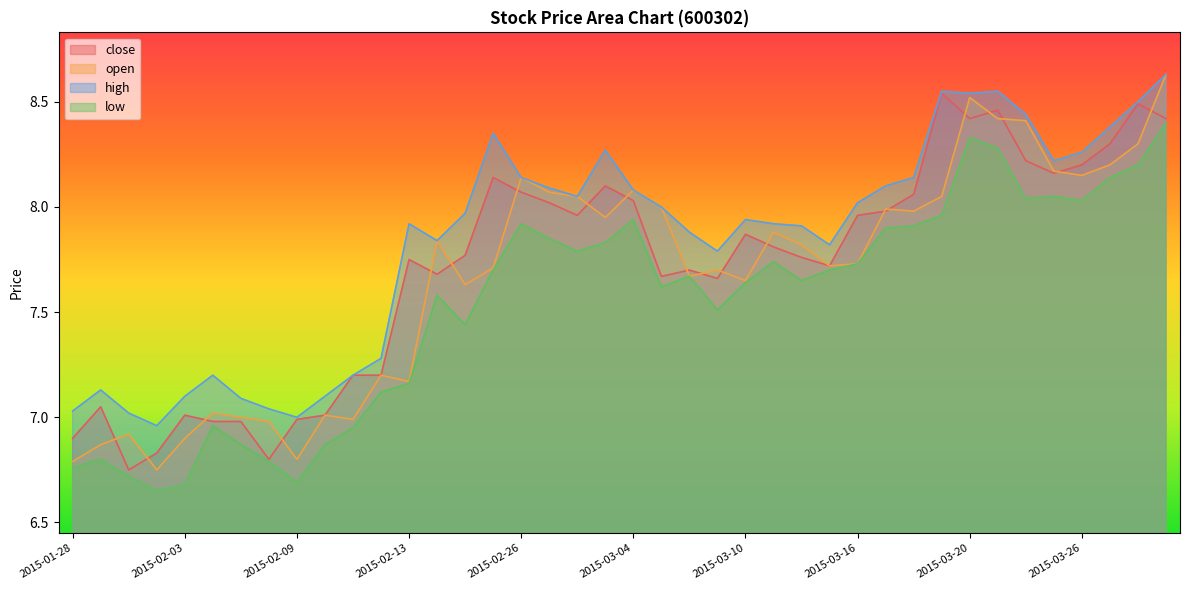

What is the value of the high point at the 9th from the left?

7.0